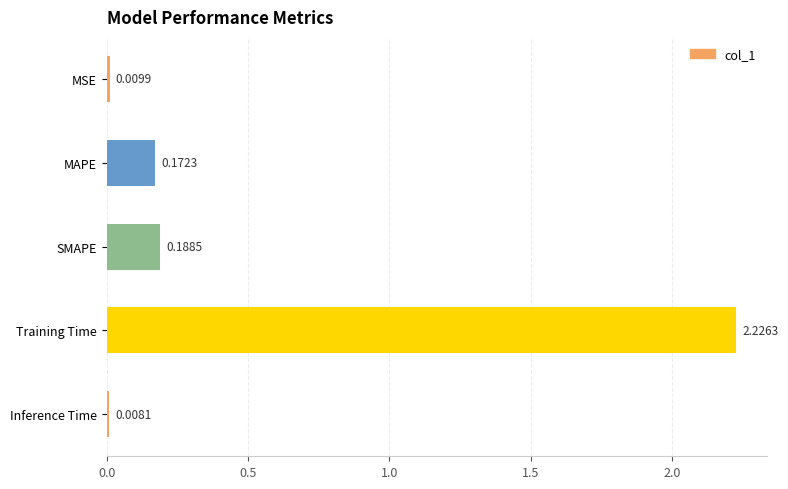

What is the label of the 1st bar from the top?

MSE